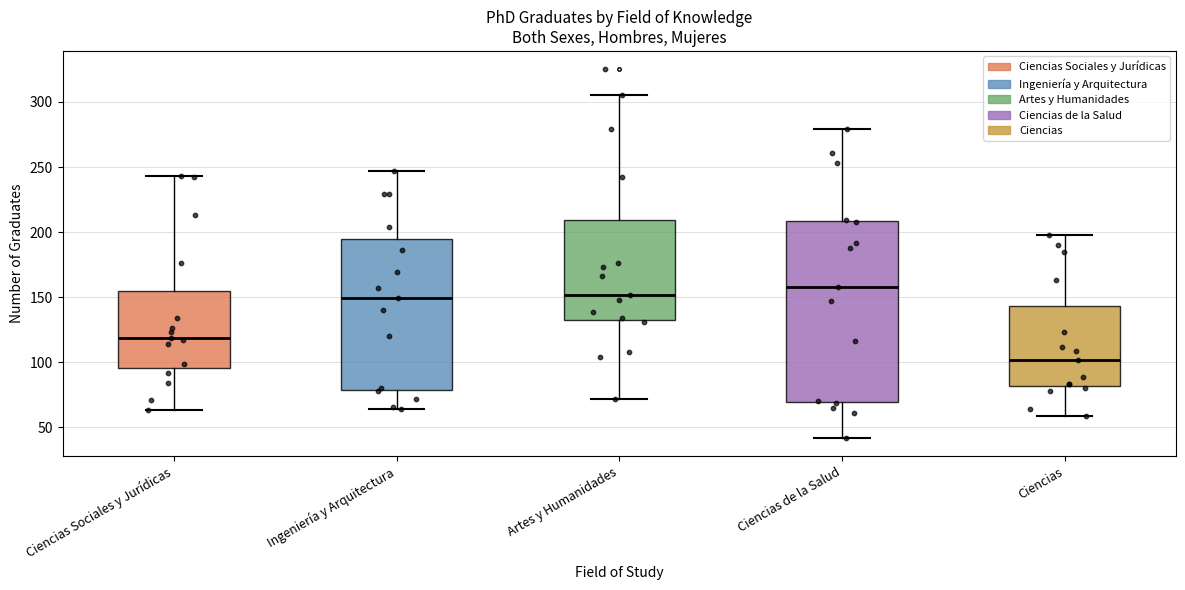

Reading left to right, transcribe this box plot: for each box, give where its median line is, the range the box spans, and where its two whiskers end, as read against the y-axis. The values are not printed on the chart, so give them approximately, as read against the axis.

Ciencias Sociales y Jurídicas: median 120, box 95 to 155, whiskers 65 to 245
Ingeniería y Arquitectura: median 150, box 80 to 195, whiskers 65 to 245
Artes y Humanidades: median 150, box 135 to 210, whiskers 70 to 305
Ciencias de la Salud: median 160, box 70 to 210, whiskers 40 to 280
Ciencias: median 100, box 80 to 145, whiskers 60 to 200